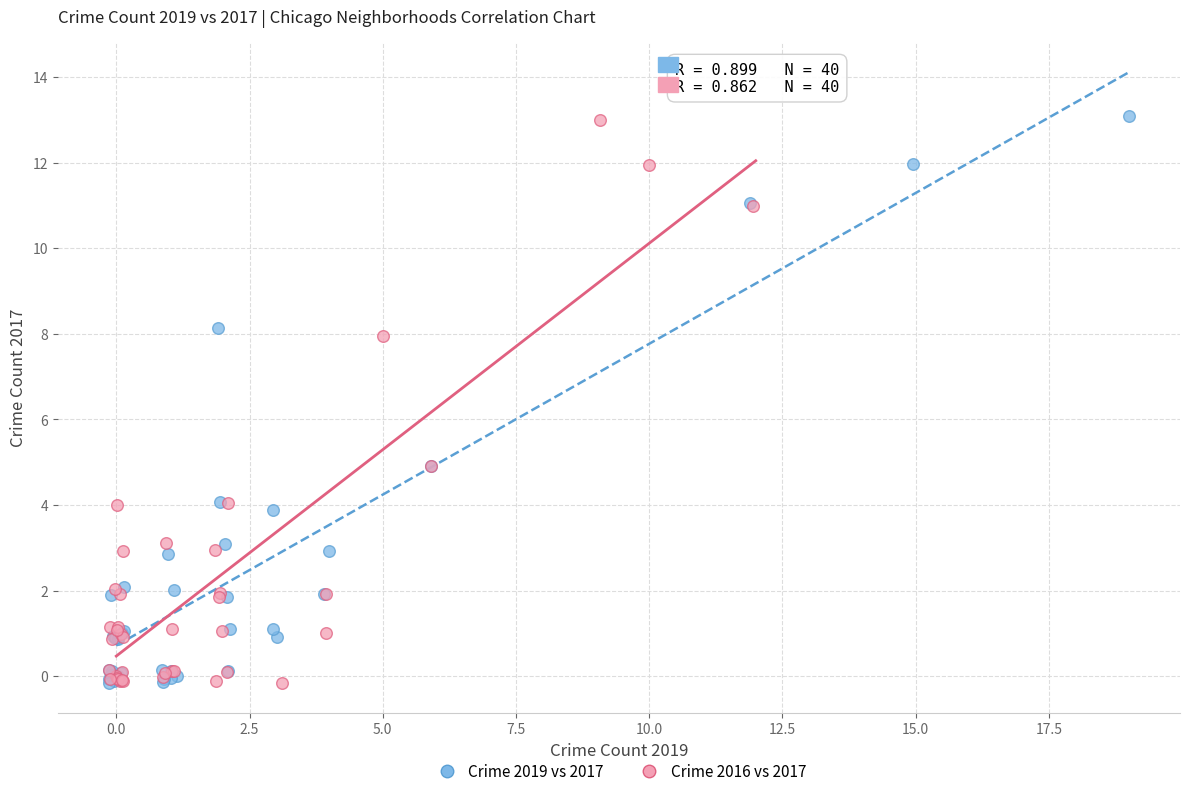

Which series has the widest spread of Y values?

Crime 2019 vs 2017